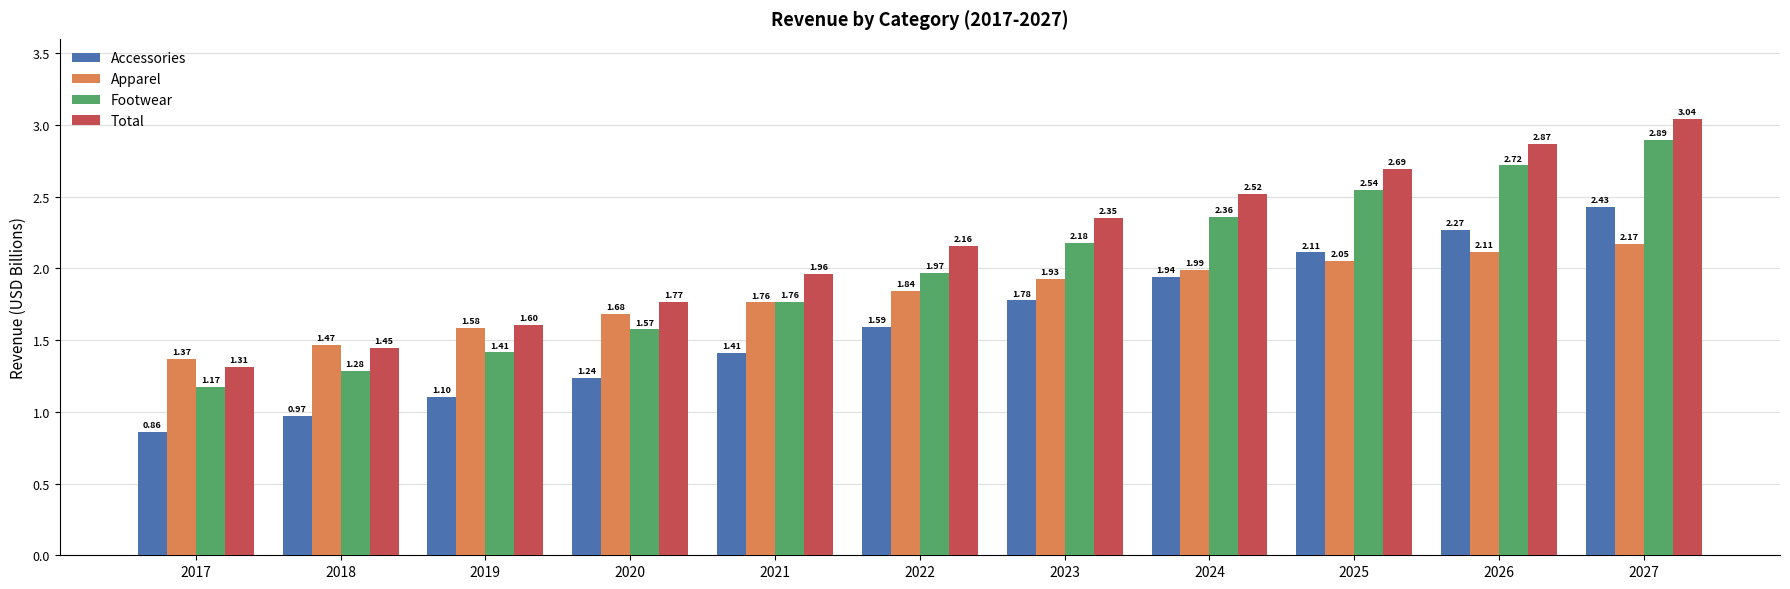

Where is Footwear nearest to the value 2?

2022